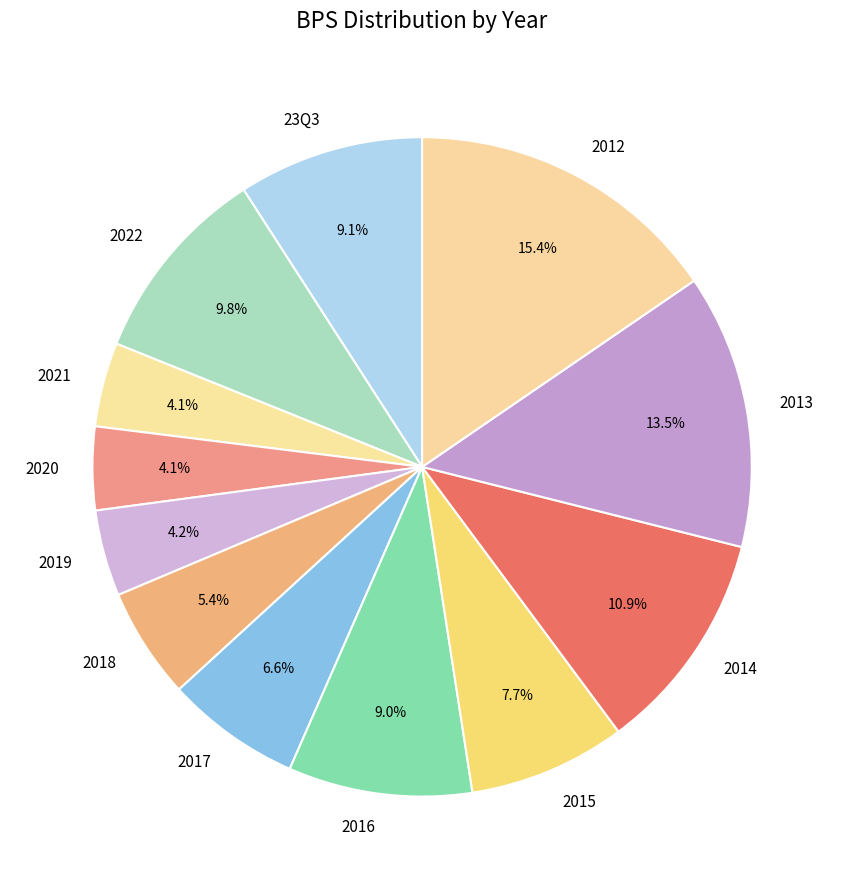

To the nearest percent, what percentage of the pie is 2020?

4%